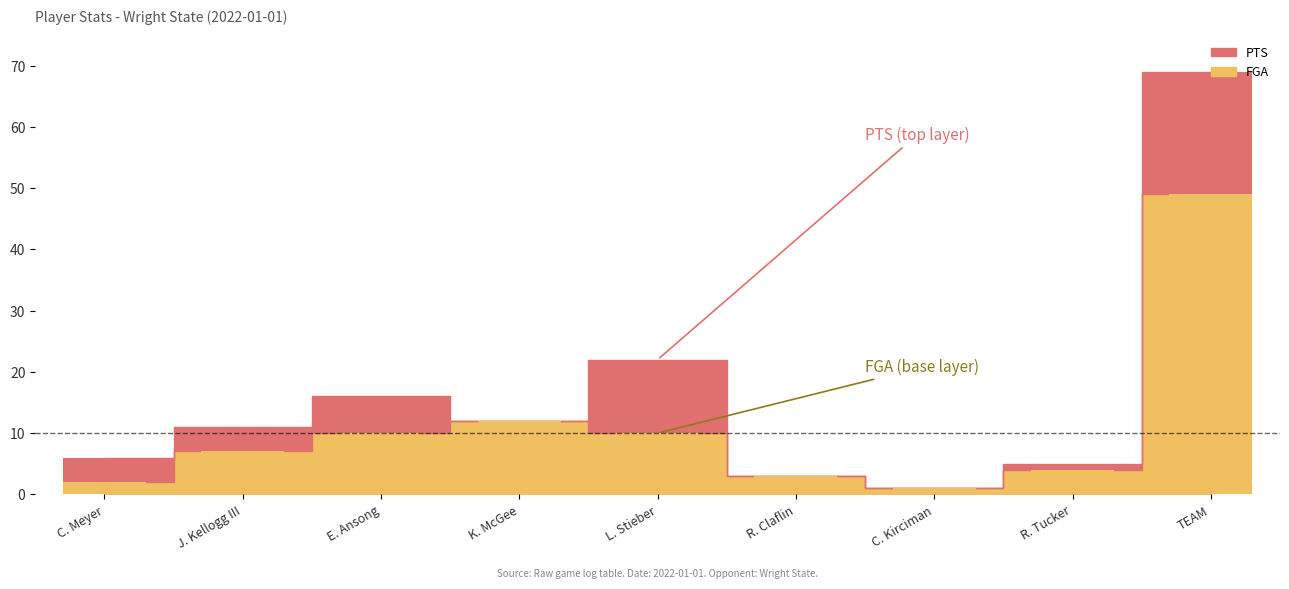

Between R. Tucker and C. Kirciman, which is larger?

R. Tucker